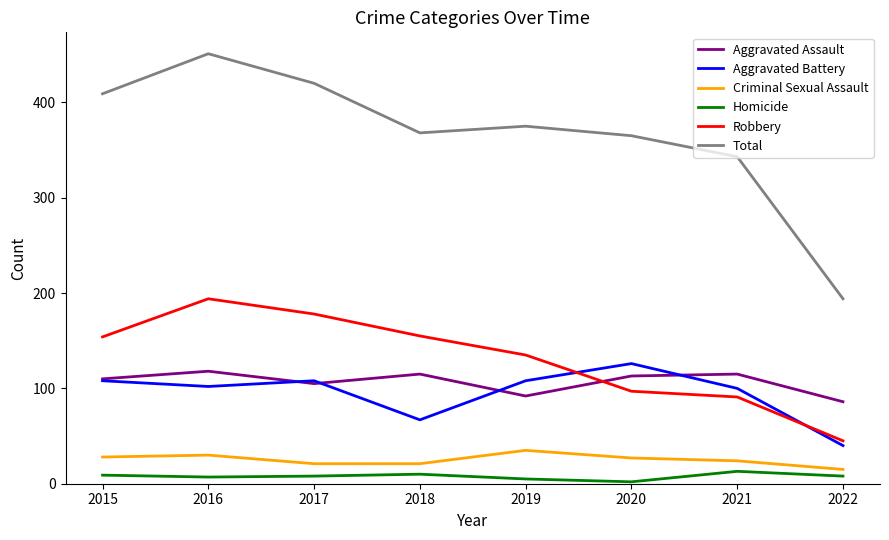

Which series has the largest total across all categories?

Total